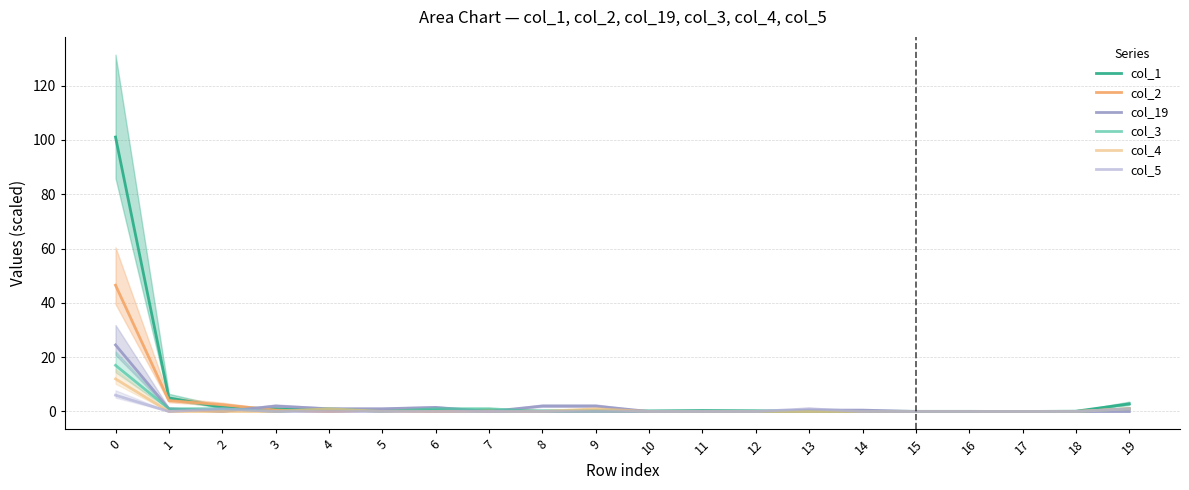

The col_1 series shows 0.1 at 18. True or false?

False